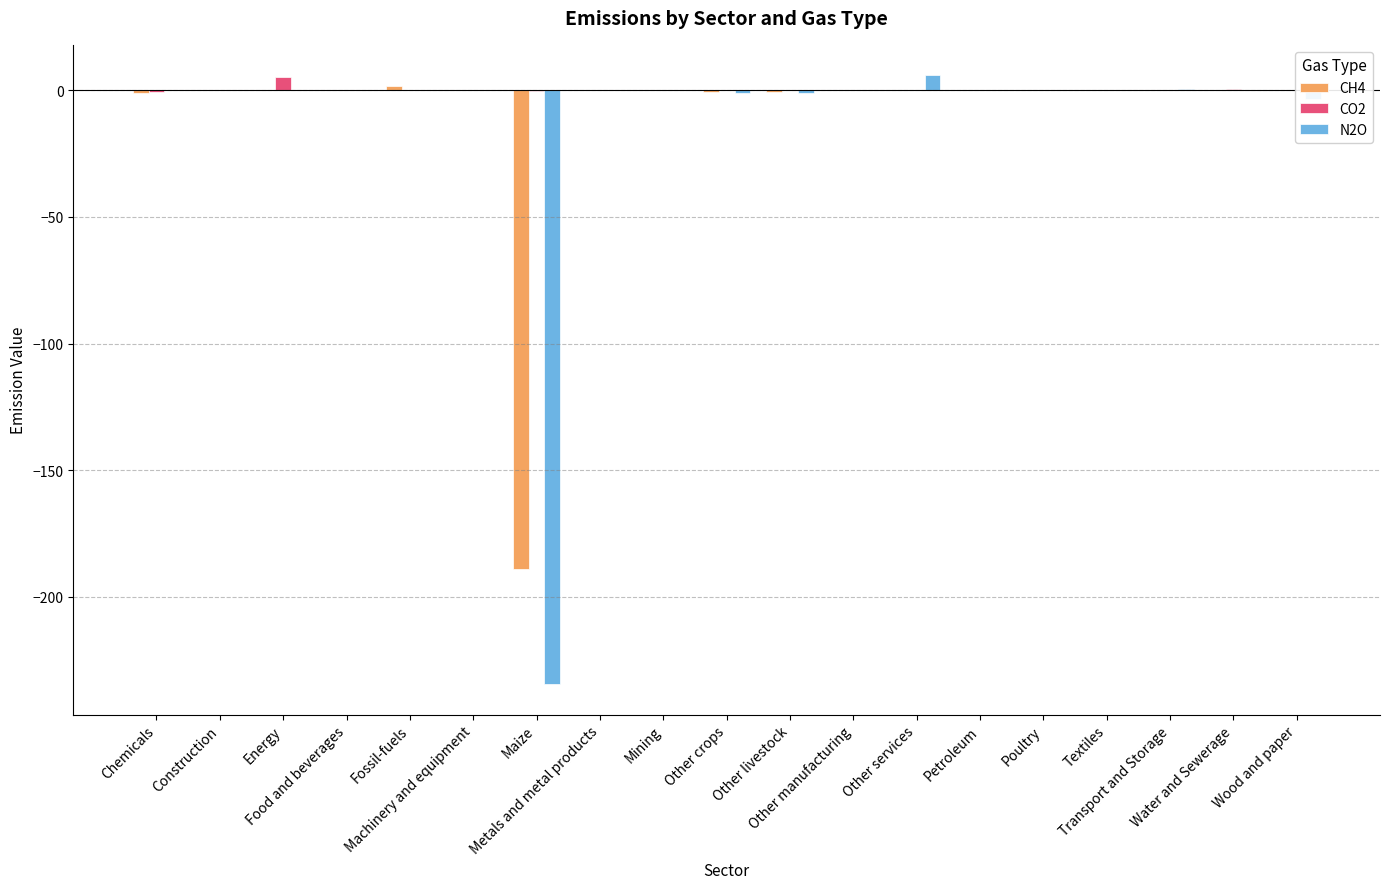

What is the highest value of the N2O series?

6.0